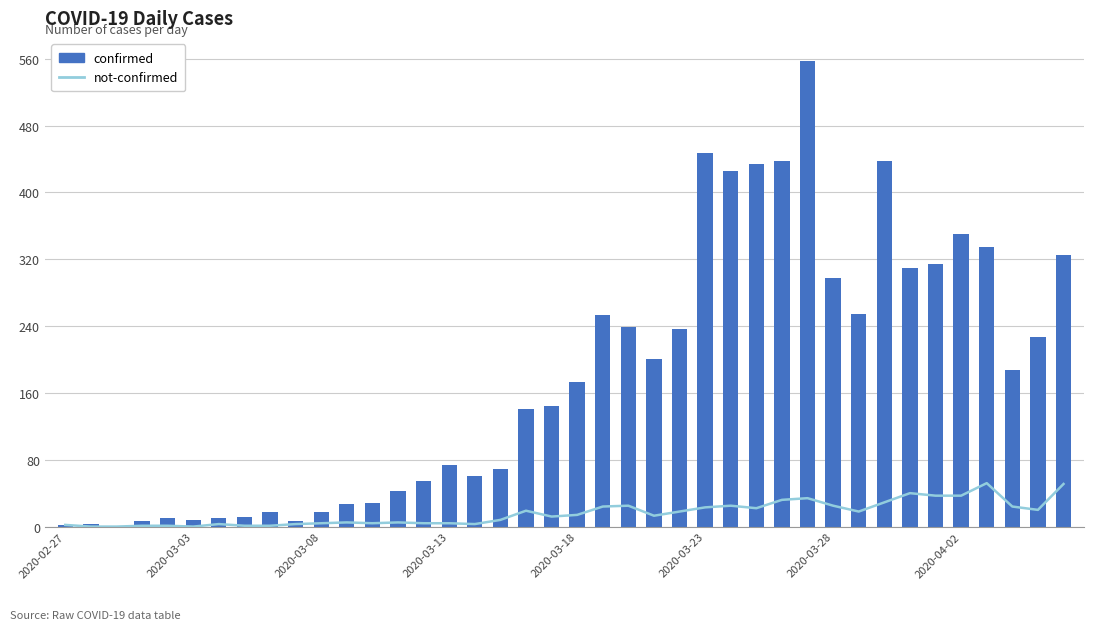

The not-confirmed series shows 24 at 21. True or false?

True